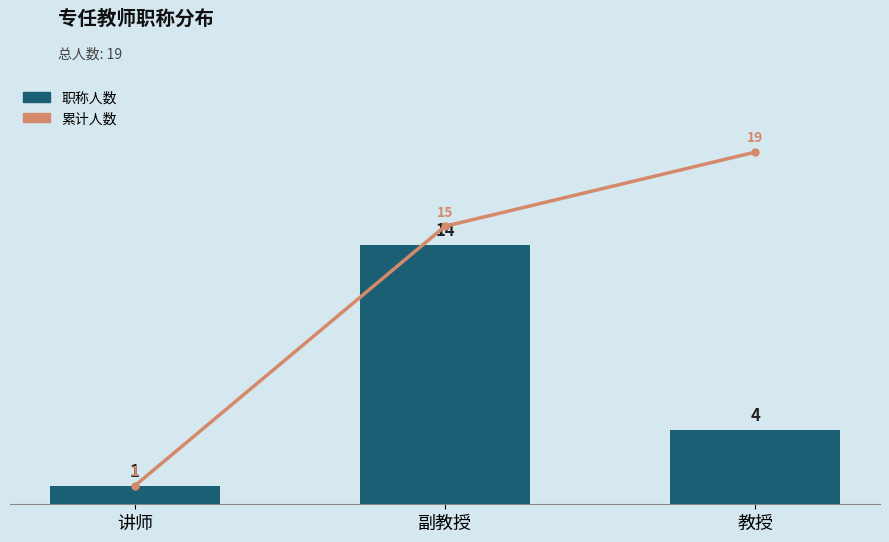

What is the difference between the maximum and minimum values in the 累计人数 series?

18